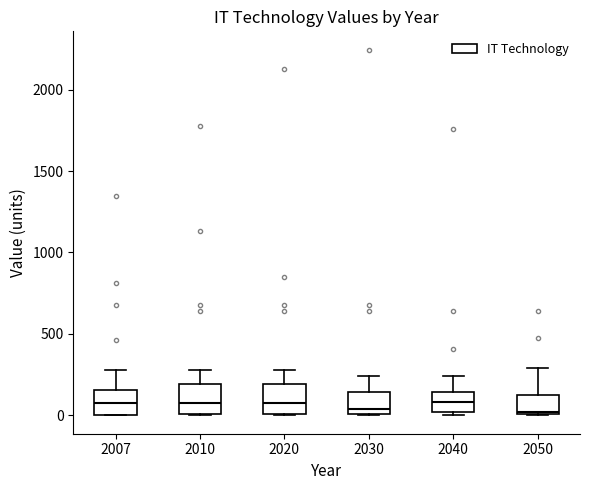

Reading left to right, read every box against the y-axis: the position of its median line, the range the box covers, and the ends of its whiskers. The values are not printed on the chart, so give them approximately, as read against the axis.

2007: median 100, box 0 to 150, whiskers 0 to 300
2010: median 100, box 0 to 200, whiskers 0 to 300
2020: median 100, box 0 to 200, whiskers 0 to 300
2030: median 50, box 0 to 150, whiskers 0 to 250
2040: median 100, box 0 to 150, whiskers 0 (just below the box's lower edge) to 250
2050: median 0 (just above the box's lower edge), box 0 to 150, whiskers 0 to 300